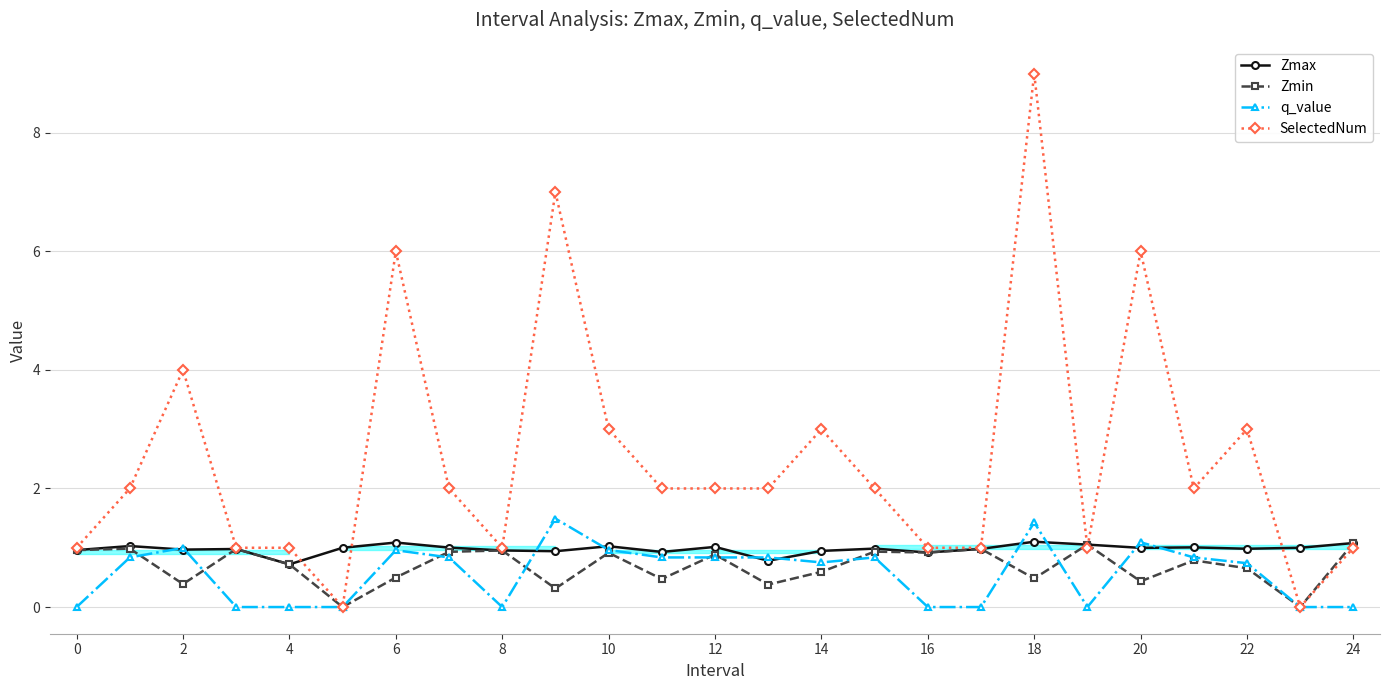

What is the maximum value shown in the chart?

9.0